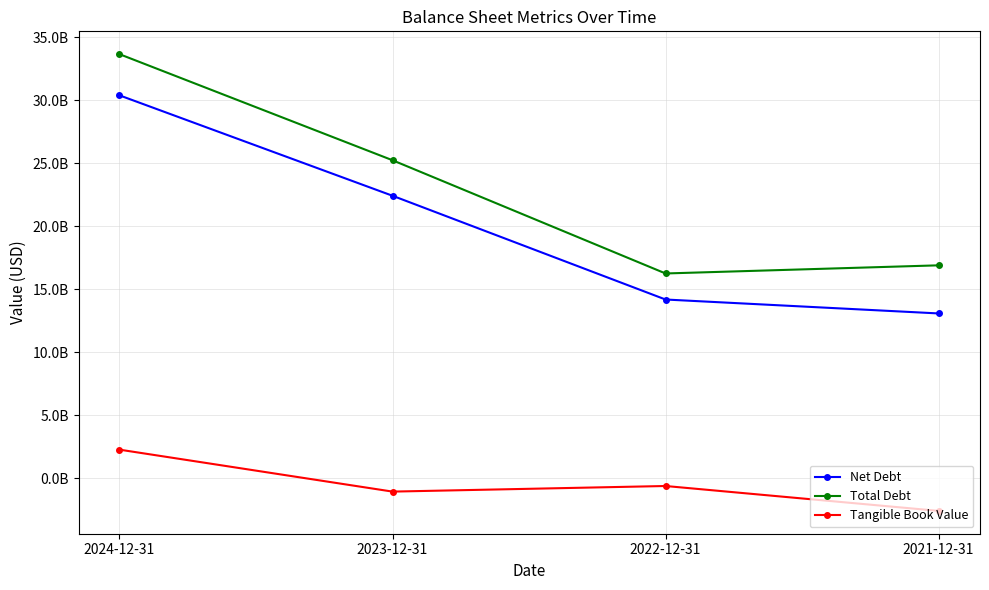

Is this an area chart (filled region under the line)?

No